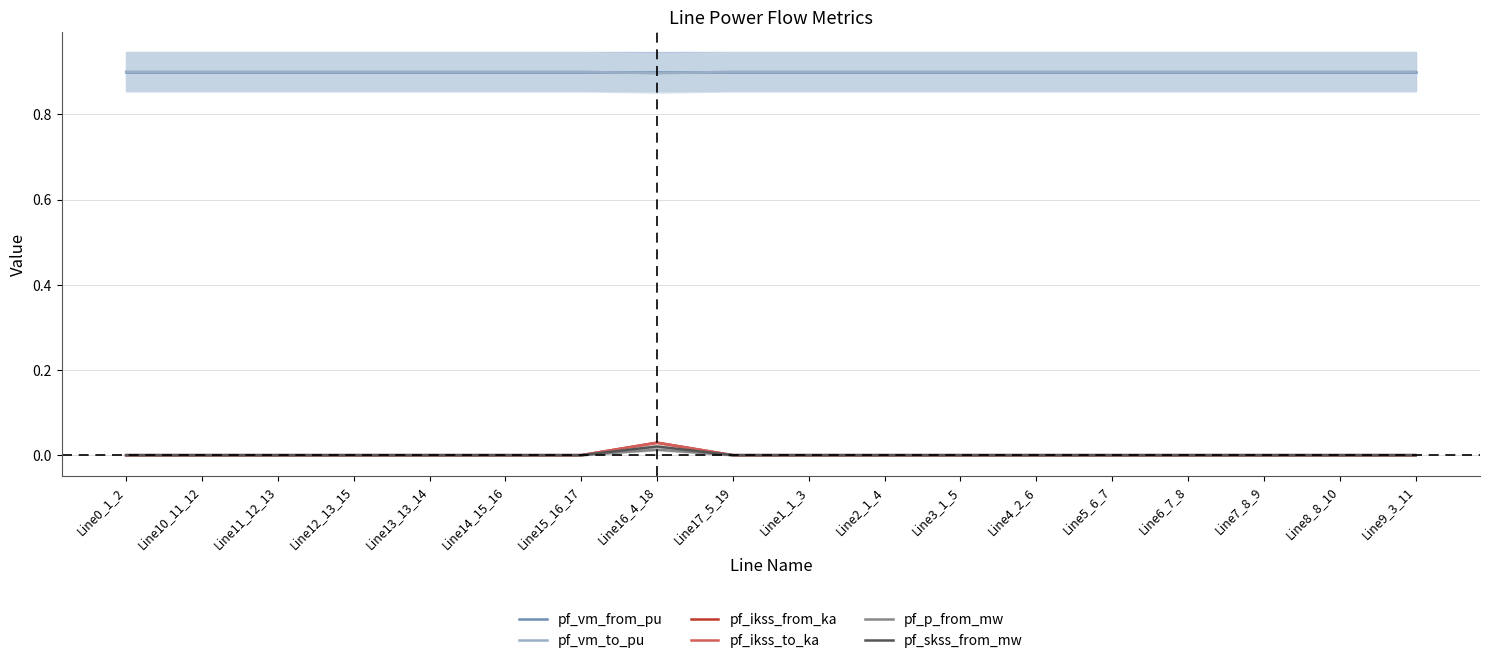

True or false: pf_p_from_mw has a value of 0.0 at Line10_11_12.

True